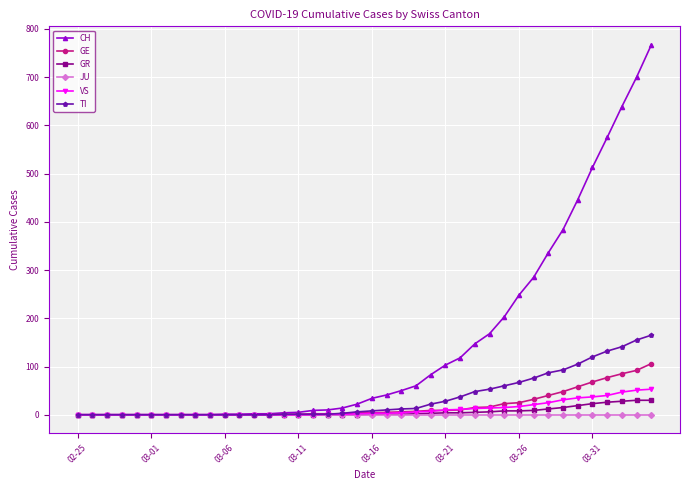

What is the greatest value displayed?

767